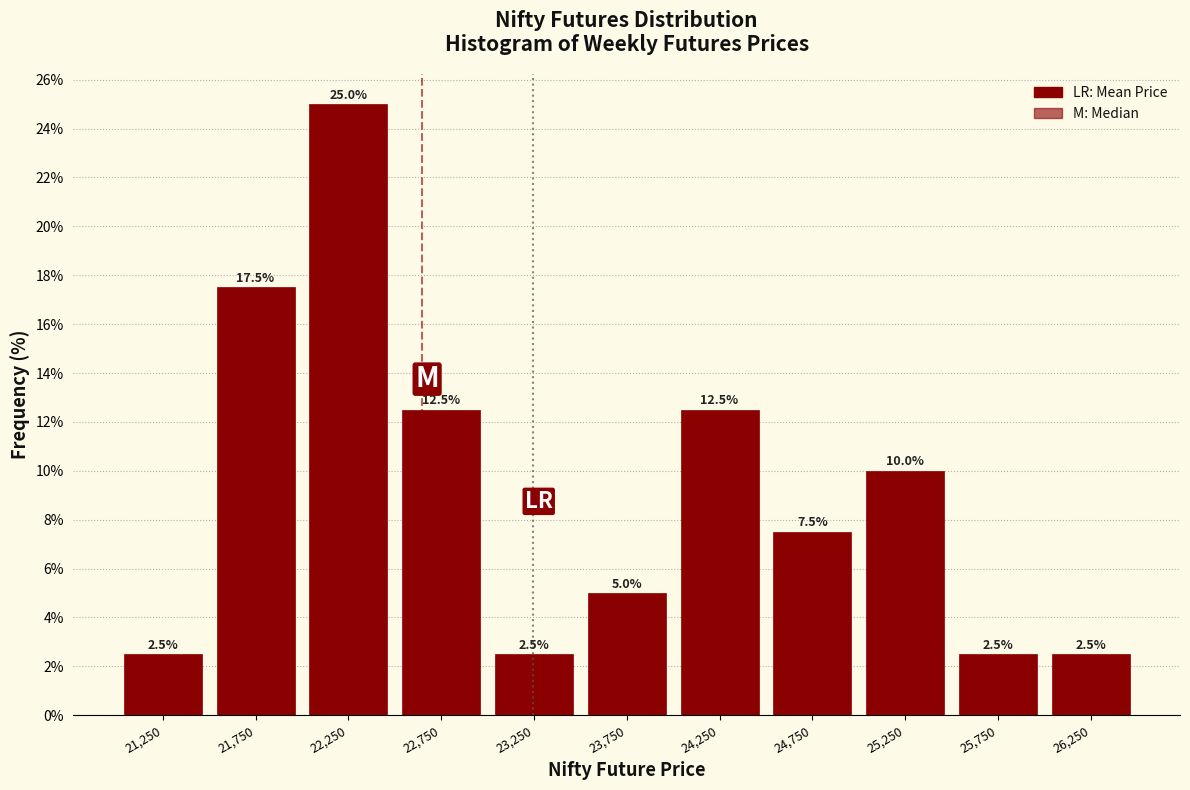

Reading left to right, list every bar in this chart as the range it spans on the x-axis followed by its height.

21000 to 21500: 2.5
21500 to 22000: 17.5
22000 to 22500: 25.0
22500 to 23000: 12.5
23000 to 23500: 2.5
23500 to 24000: 5.0
24000 to 24500: 12.5
24500 to 25000: 7.5
25000 to 25500: 10.0
25500 to 26000: 2.5
26000 to 26500: 2.5